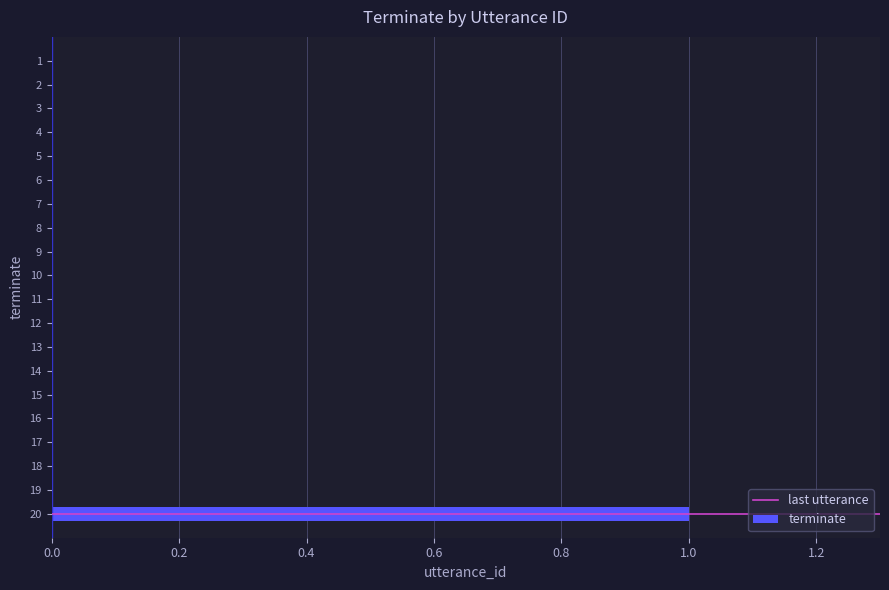

How many categories are shown in the chart?

20